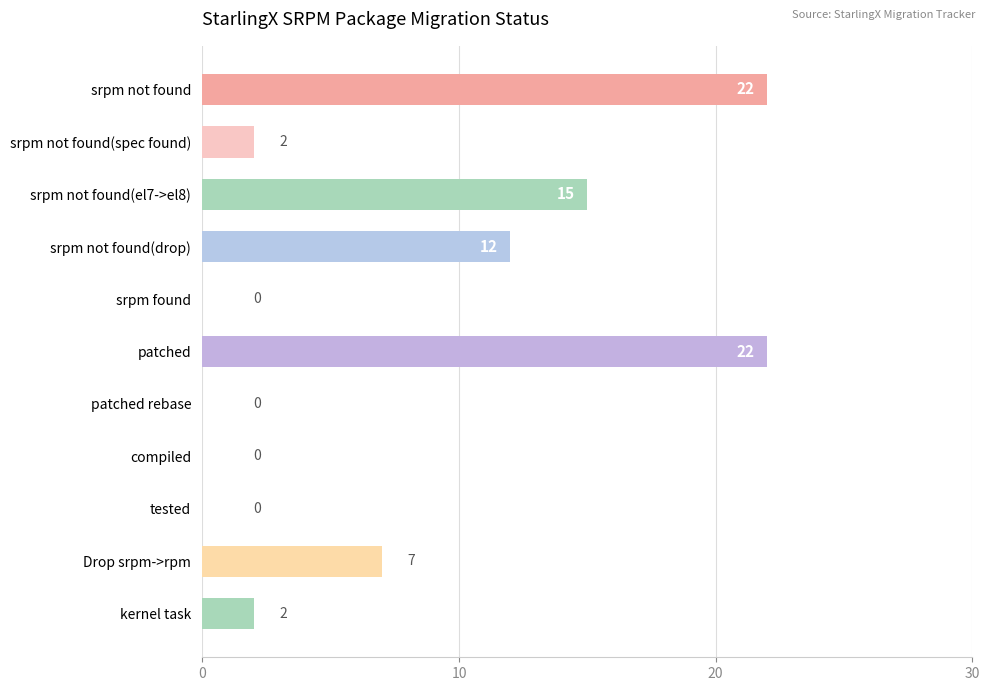

The chart shows a value of 12 at patched rebase. True or false?

False